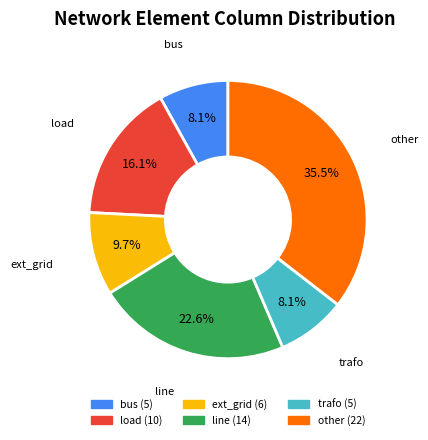

What is the ratio of the value at line to the value at ext_grid?

2.3